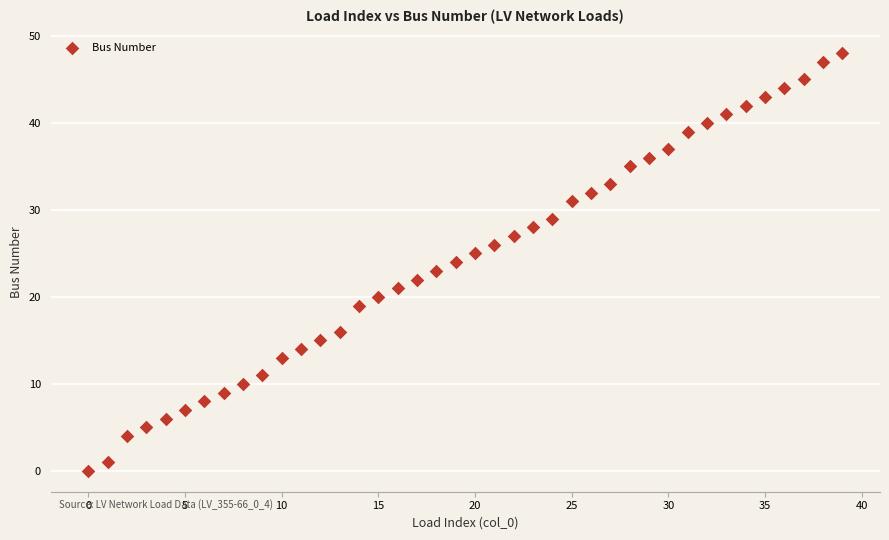

Count the number of points in this scatter plot.

40